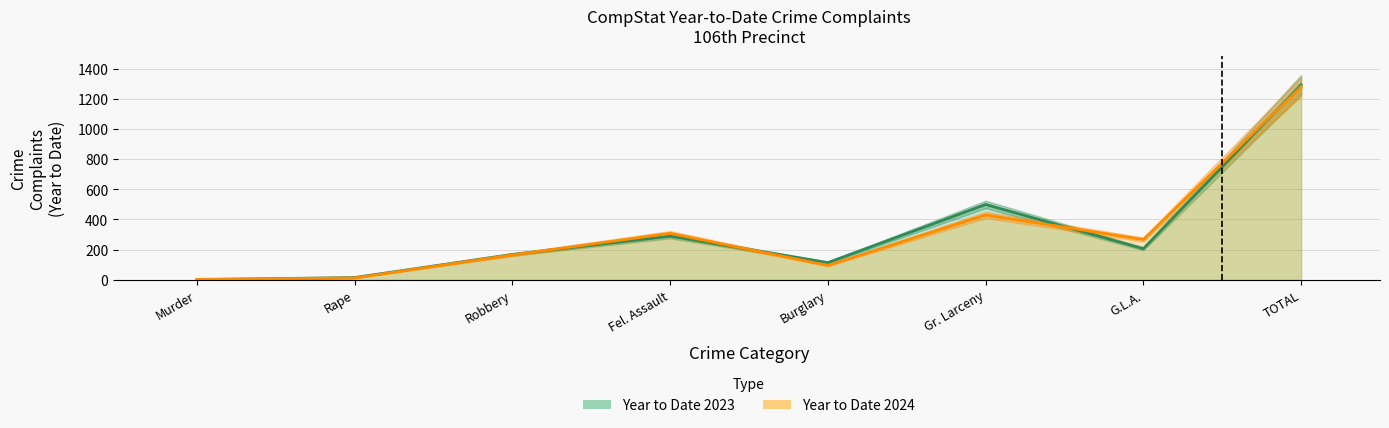

How many interior local peaks does the Year to Date 2023 series have?

2